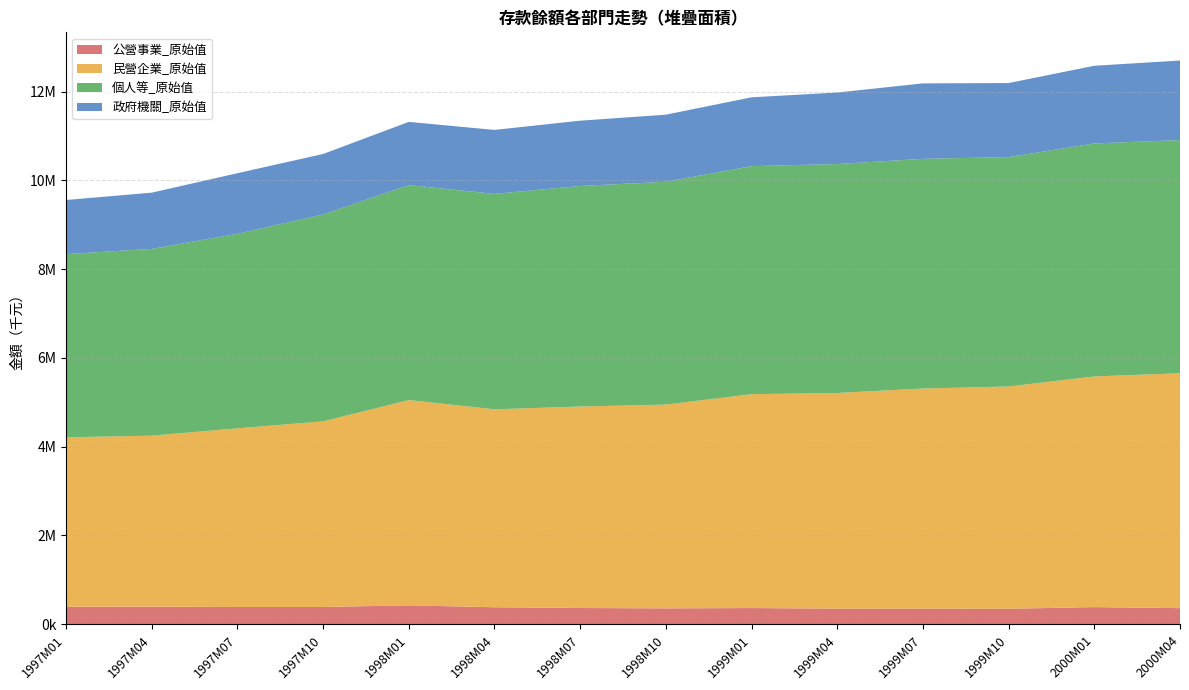

Reading left to right, transcribe all the data shown in this chart.

公營事業_原始值: 394437	396329	388713	388720	425131	382373	365329	357256	364617	350627	352319	348578	385901	362334
民營企業_原始值: 3819212	3852589	4025696	4183516	4626636	4460970	4540773	4592664	4819673	4860636	4959230	5009519	5197461	5293973
個人等_原始值: 4128228	4208899	4383449	4662463	4843665	4854915	4970201	5021063	5139063	5159719	5176746	5170129	5250481	5255533
政府機關_原始值: 1218734	1267788	1366448	1362700	1425083	1441617	1471578	1512258	1551118	1611576	1700274	1667749	1751521	1791887